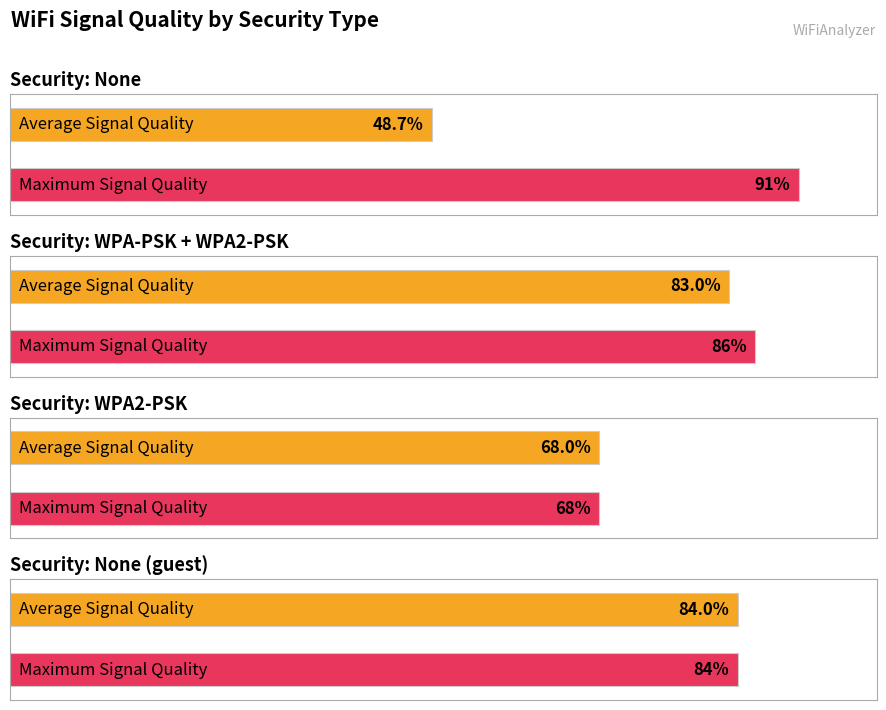

What is the label of the 2nd bar from the right?

WPA2-PSK